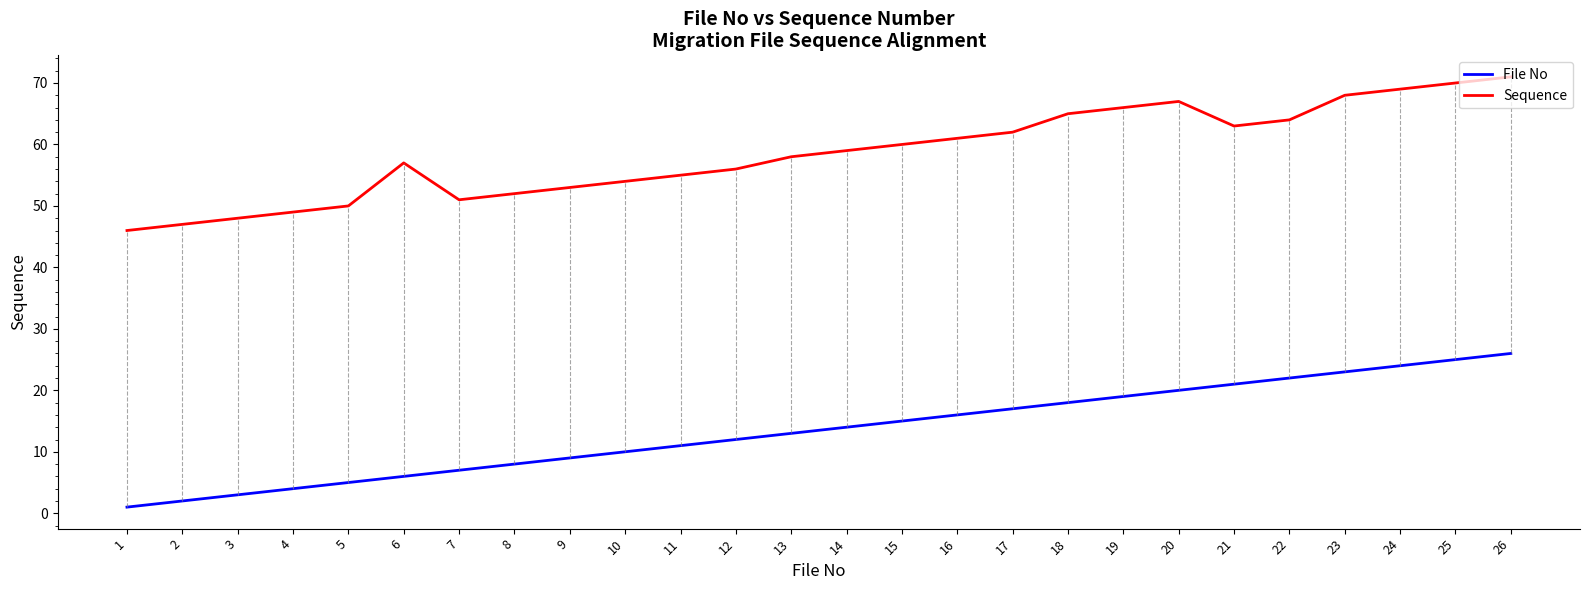

True or false: Sequence and File No intersect in this chart.

False